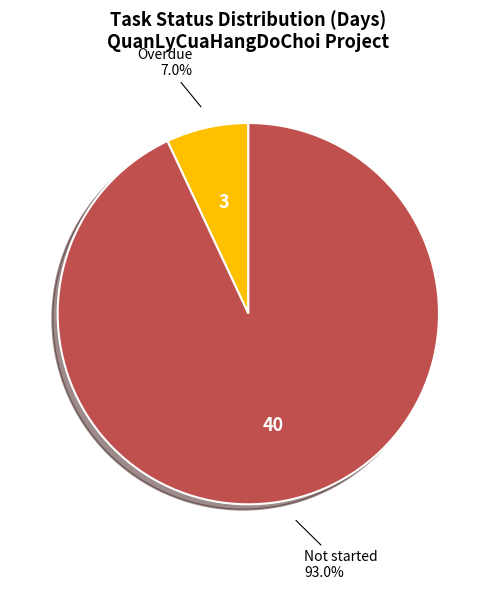

Rank the categories by value from highest to lowest.

Not started, Overdue